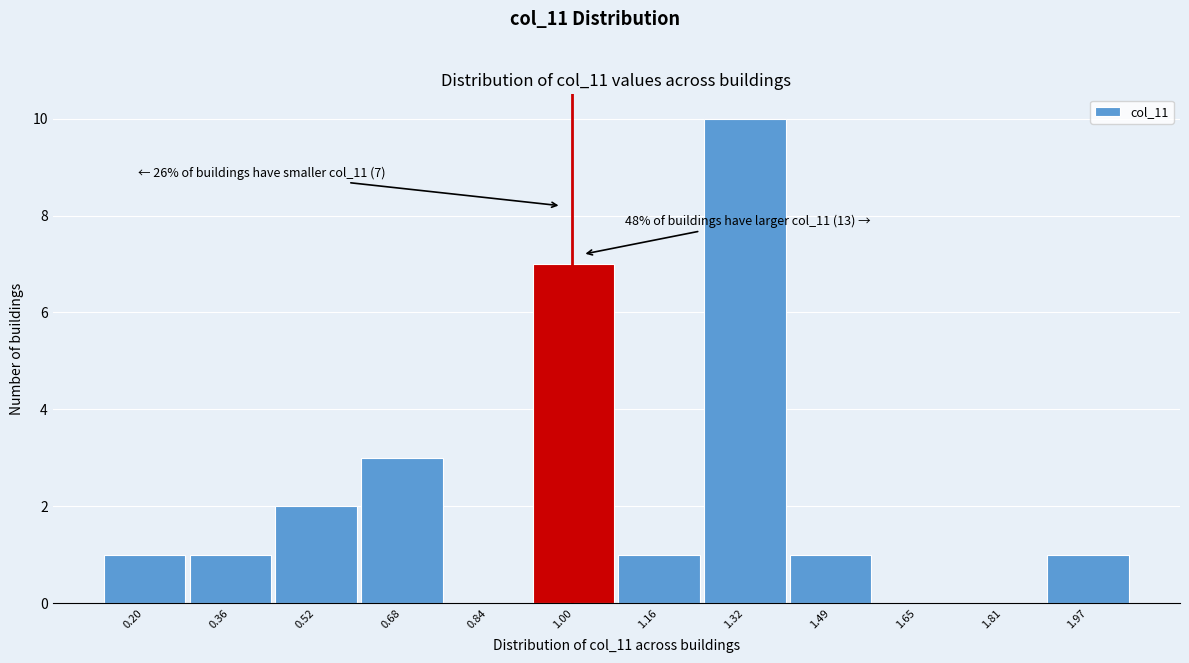

Over which range of the x-axis is the bar tallest?

1.24 to 1.40